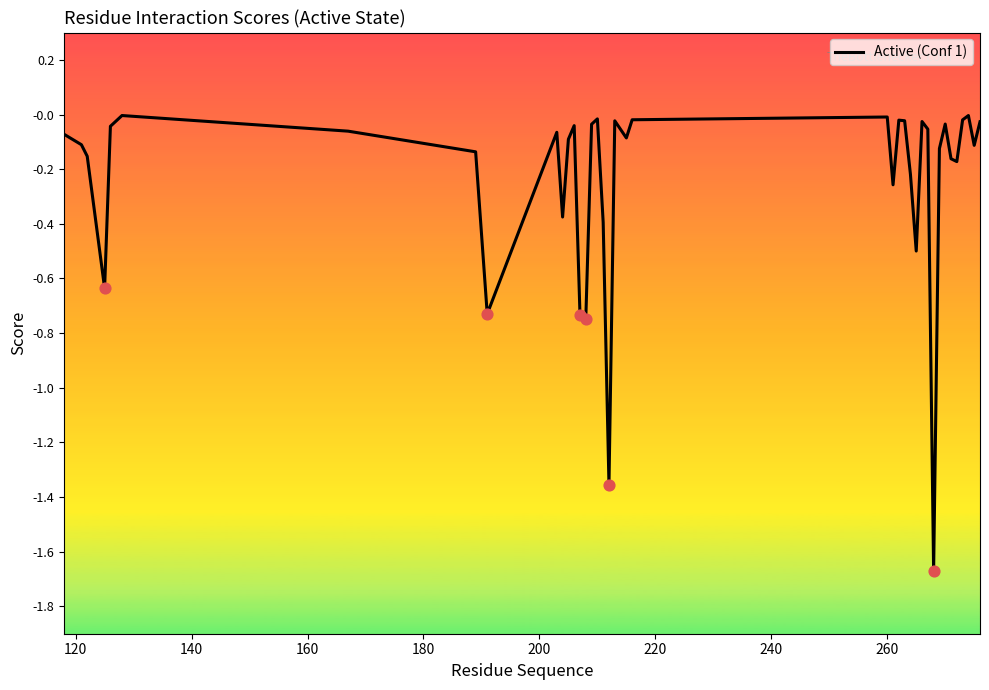

What is the difference between the maximum and minimum values?

1.7